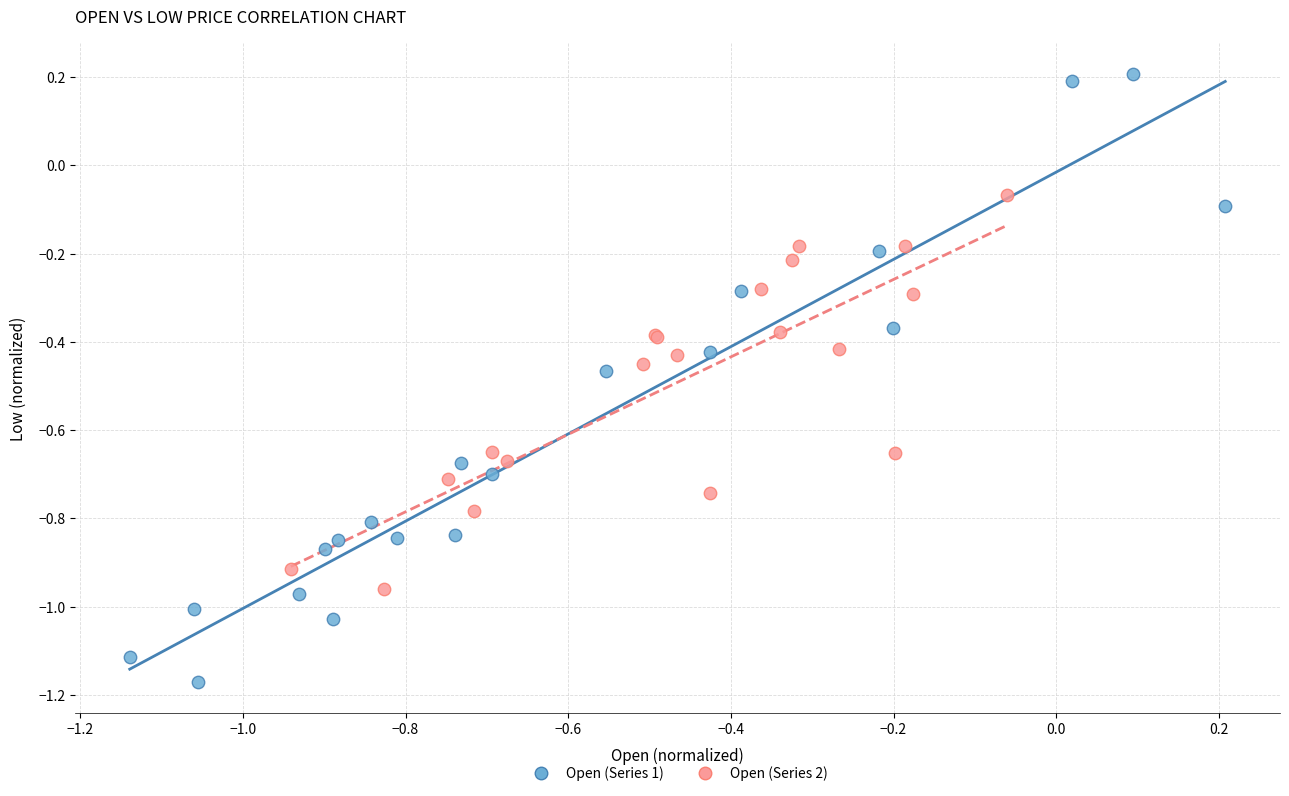

Which series has the largest Y range (max minus min)?

Open (Series 1)